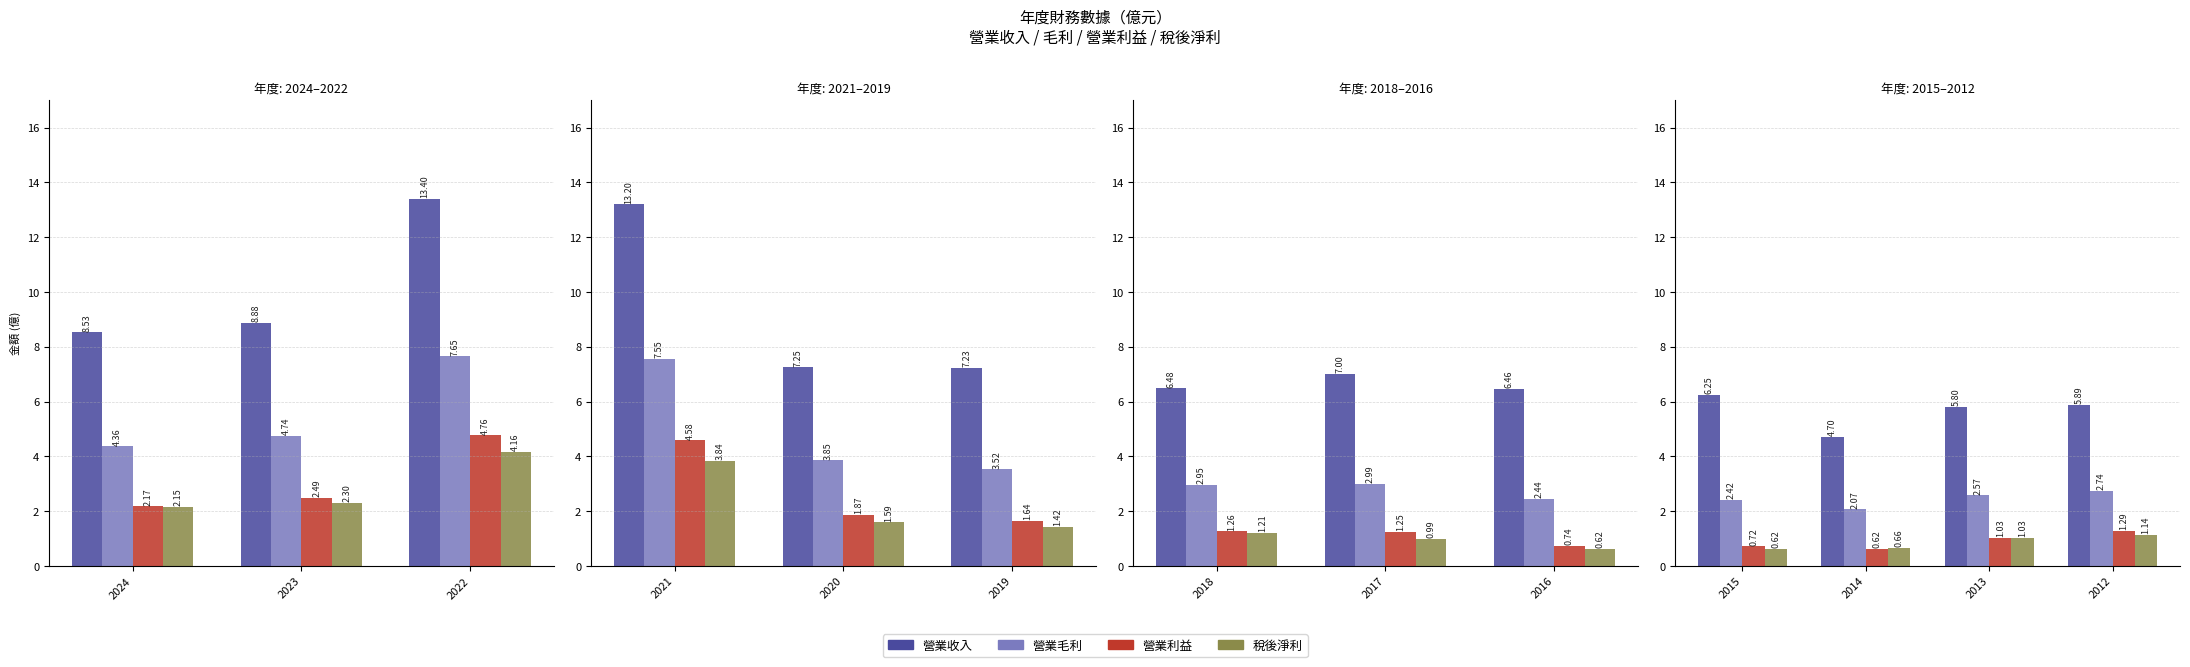

Are the bars horizontal?

No